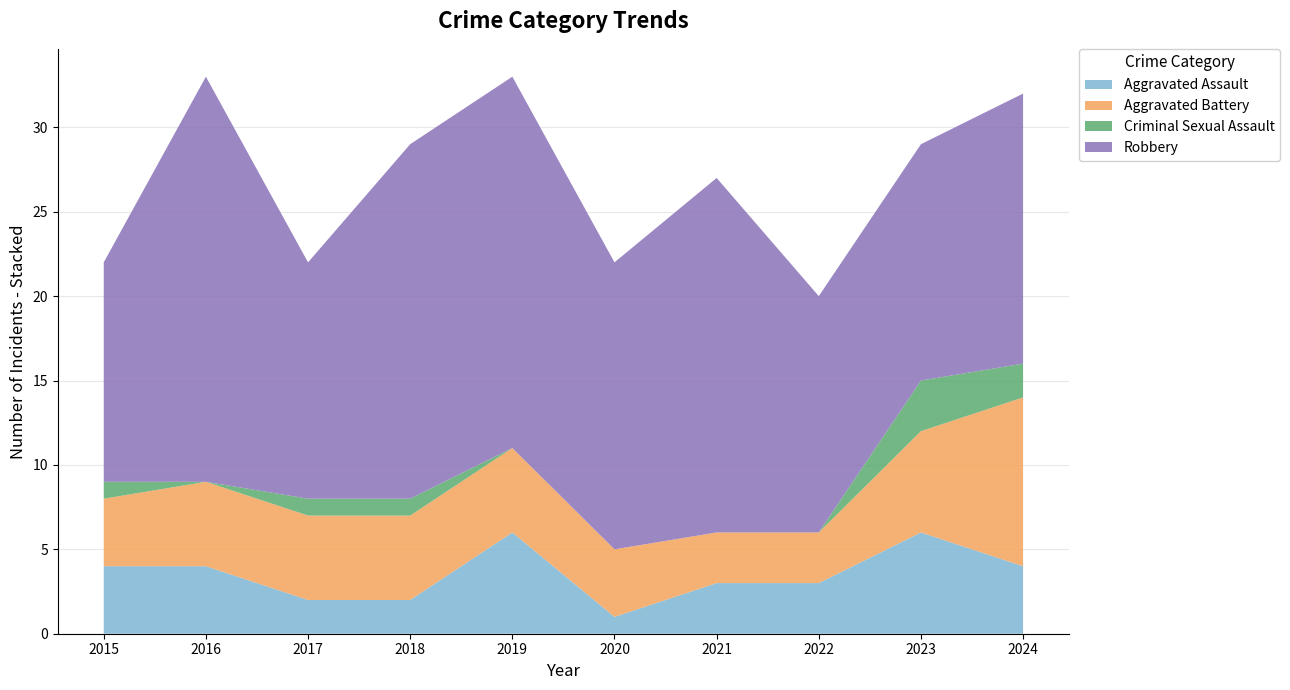

Reading left to right, list all the values displayed in this chart.

Aggravated Assault: 2015=4	2016=4	2017=2	2018=2	2019=6	2020=1	2021=3	2022=3	2023=6	2024=4
Aggravated Battery: 2015=4	2016=5	2017=5	2018=5	2019=5	2020=4	2021=3	2022=3	2023=6	2024=10
Criminal Sexual Assault: 2015=1	2016=0	2017=1	2018=1	2019=0	2020=0	2021=0	2022=0	2023=3	2024=2
Robbery: 2015=13	2016=24	2017=14	2018=21	2019=22	2020=17	2021=21	2022=14	2023=14	2024=16